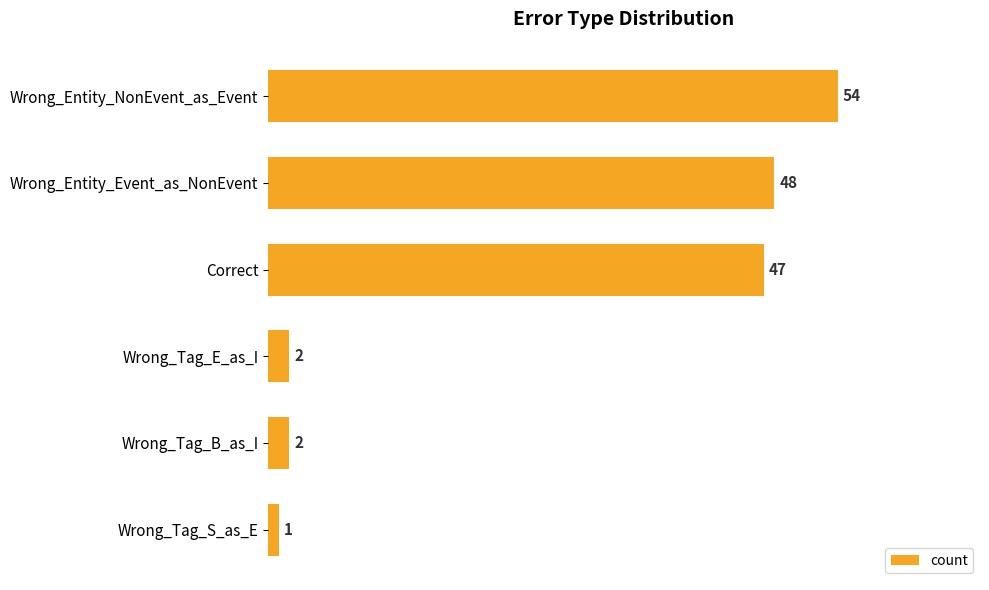

How many series are shown in this chart?

1